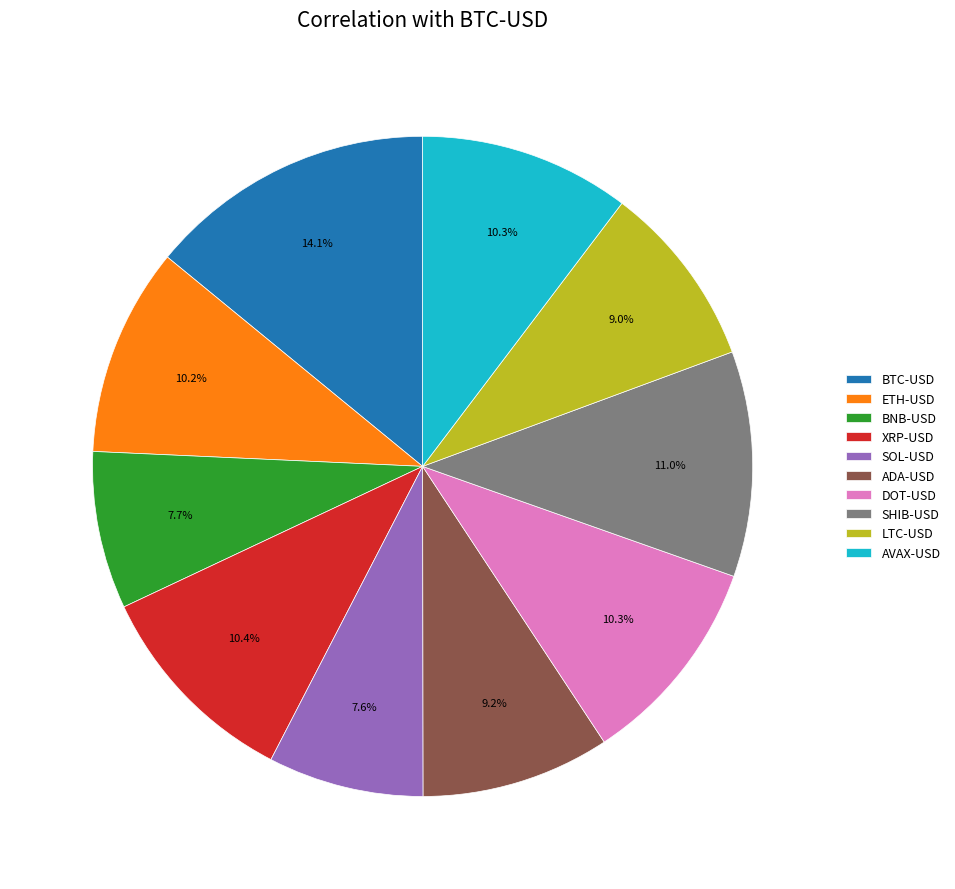

Which category has the biggest portion of the pie?

BTC-USD